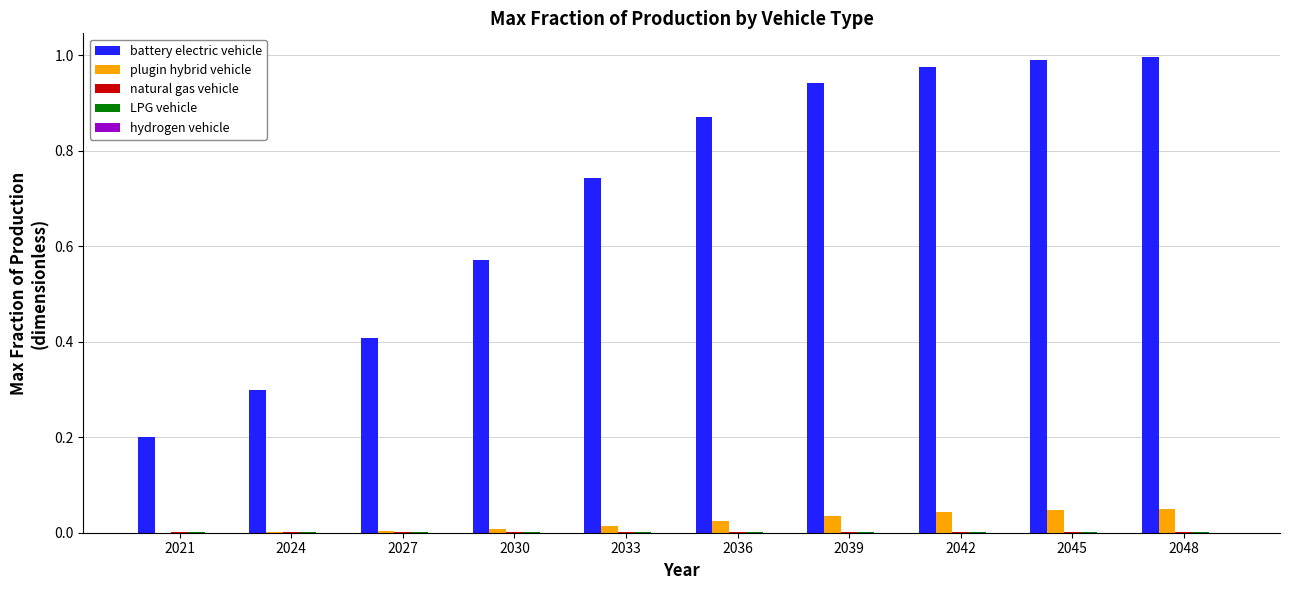

What is the sum of all battery electric vehicle values?

7.0